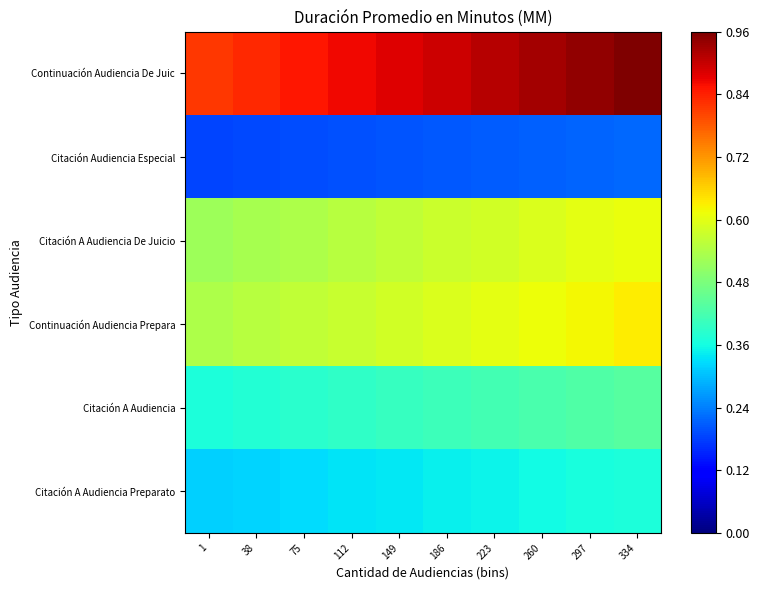

At which category is the sum across all series the highest?

334